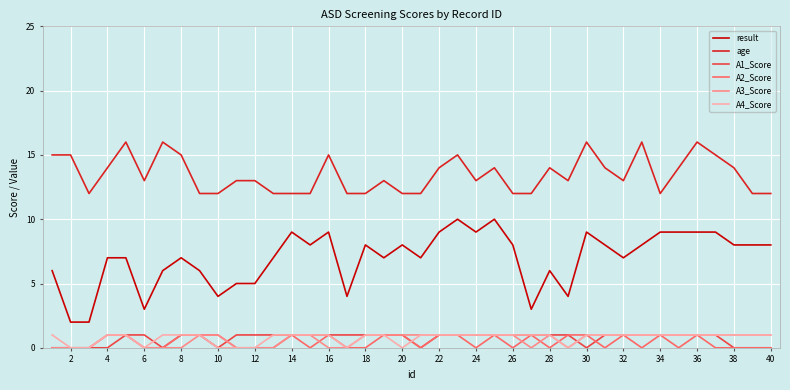

Which series has the largest total across all categories?

age